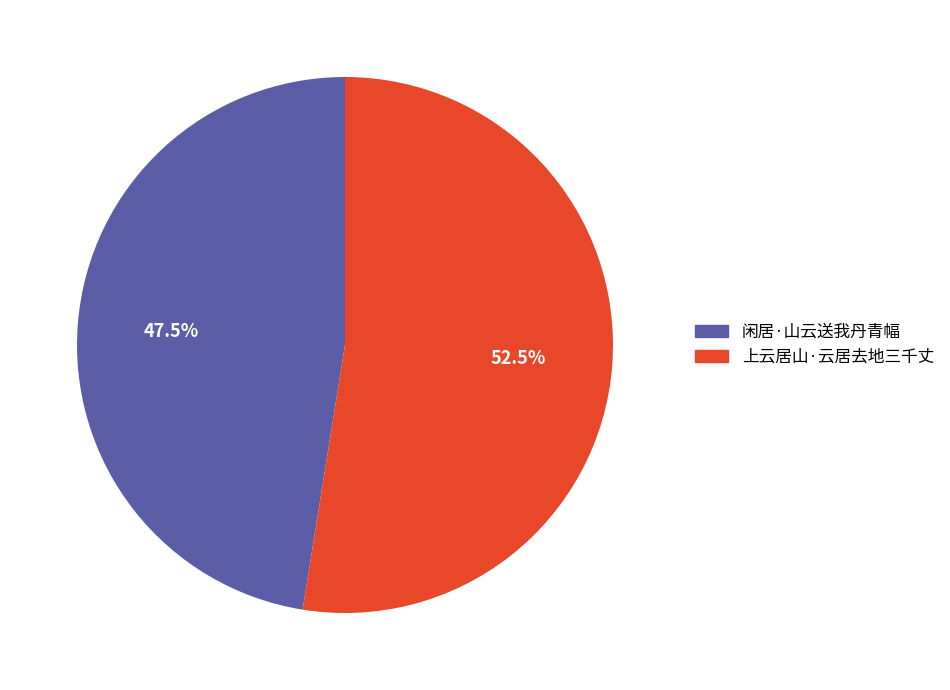

Combined, do 闲居·山云送我丹青幅 and 上云居山·云居去地三千丈 account for over 50%?

Yes